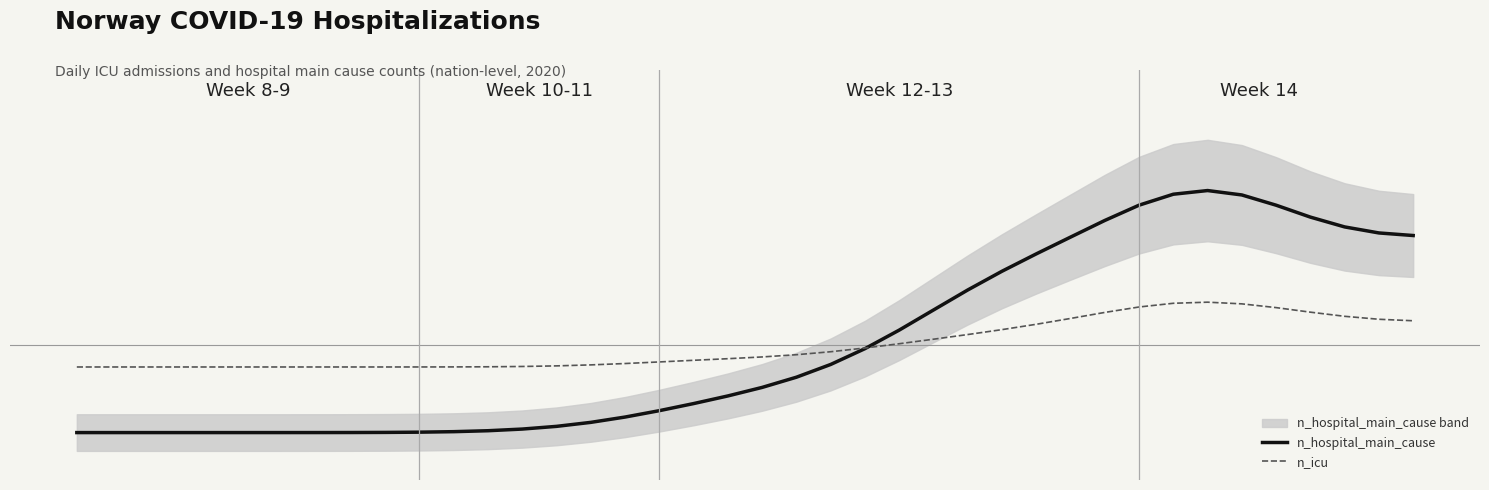

Reading left to right, extract all data points from this chart.

n_hospital_main_cause: -15.0	-15.0	-15.0	-15.0	-15.0	-15.0	-15.0	-15.0	-15.0	-14.9	-14.9	-14.8	-14.7	-14.4	-13.9	-13.2	-12.3	-11.2	-10.0	-8.7	-7.2	-5.5	-3.3	-0.6	2.6	6.1	9.5	12.8	15.7	18.6	21.5	24.1	26.0	26.6	25.9	24.1	22.1	20.4	19.3	18.9
n_icu: -3.7	-3.7	-3.7	-3.7	-3.7	-3.7	-3.7	-3.7	-3.7	-3.7	-3.7	-3.7	-3.7	-3.6	-3.5	-3.3	-3.1	-2.8	-2.6	-2.3	-2.0	-1.6	-1.1	-0.4	0.3	1.1	1.9	2.7	3.6	4.6	5.7	6.6	7.2	7.4	7.1	6.5	5.7	5.0	4.5	4.2